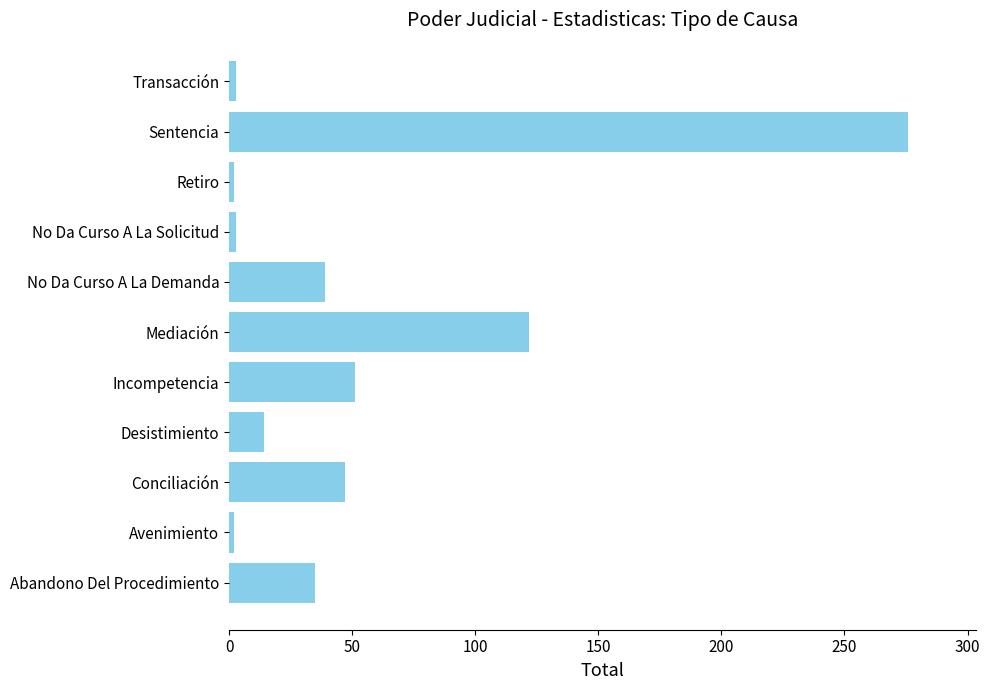

How many data points are less than 35?

5